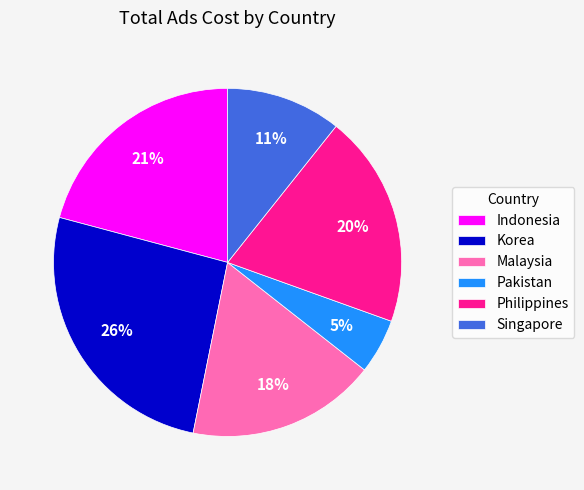

The Malaysia slice represents 25% of the pie. True or false?

False